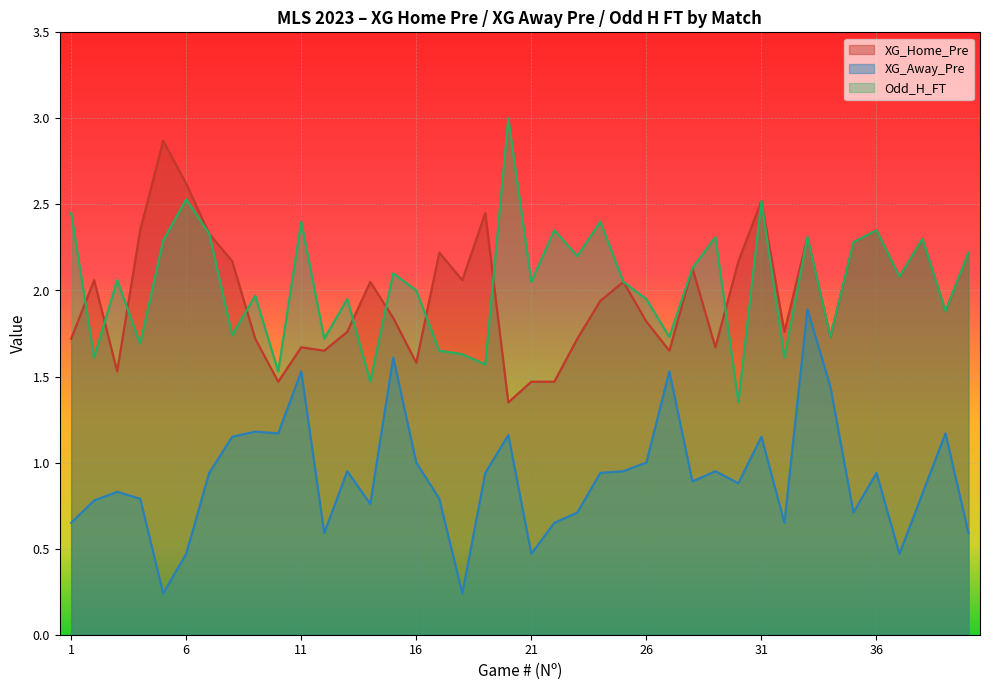

At 21, list the series in order from largest to smallest.

Odd_H_FT, XG_Home_Pre, XG_Away_Pre